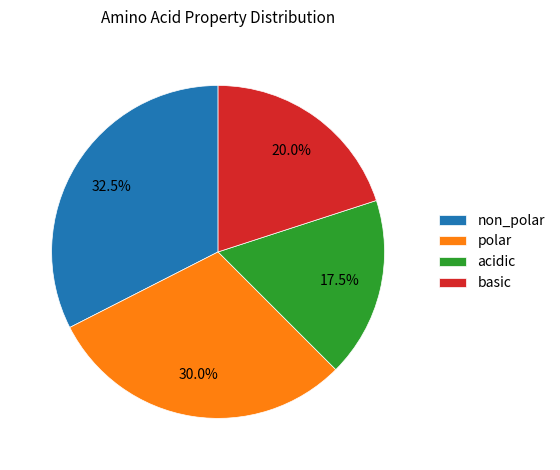

Does acidic account for over 50% of the chart?

No